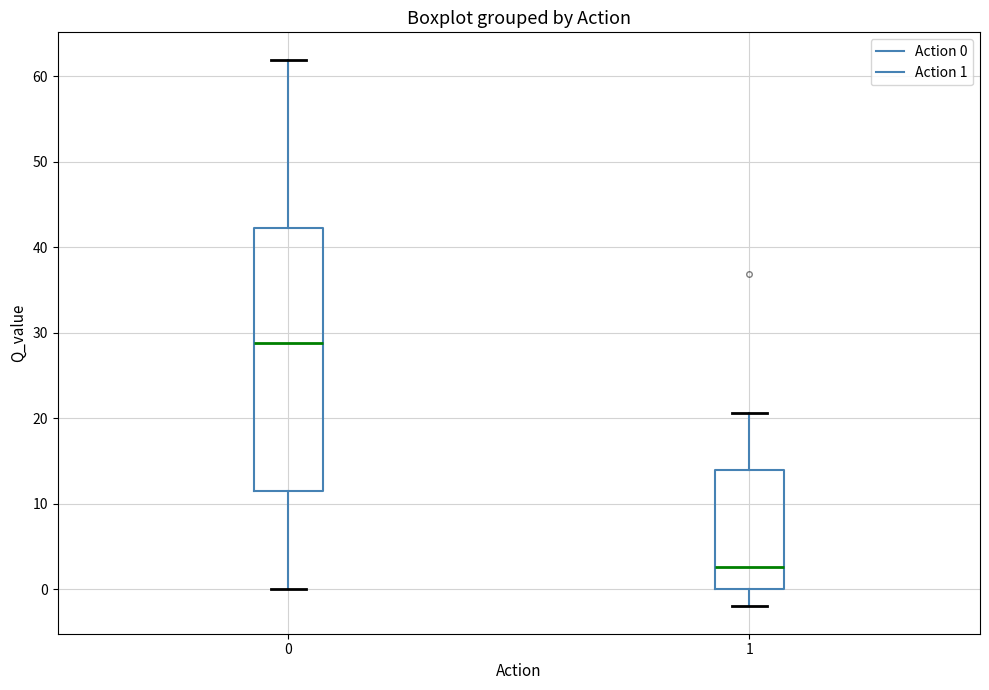

Reading left to right, transcribe this box plot: for each box, give where its median line is, the range the box spans, and where its two whiskers end, as read against the y-axis. The values are not printed on the chart, so give them approximately, as read against the axis.

0: median 29, box 11 to 42, whiskers 0 to 62
1: median 3, box 0 to 14, whiskers -2 to 21